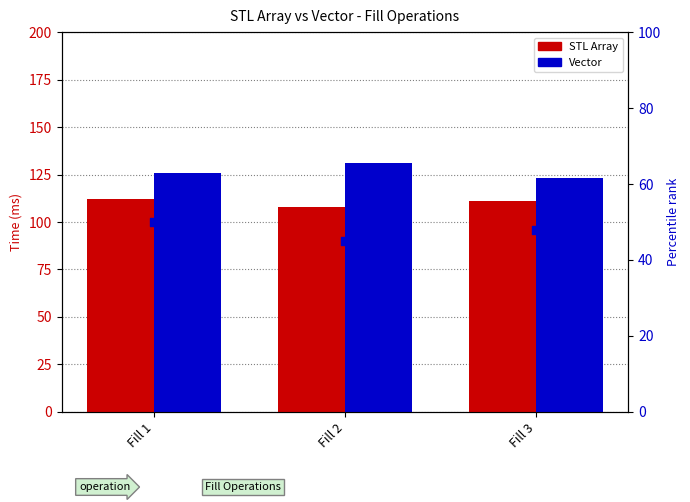

Which series has the largest total across all categories?

Vector